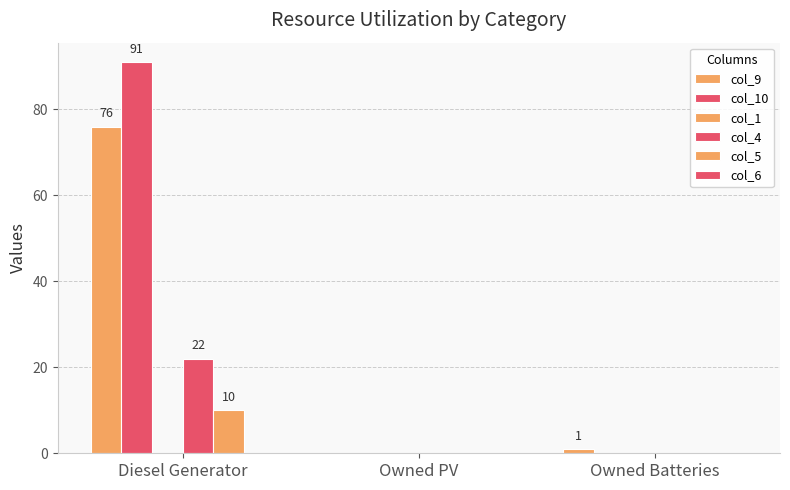

Reading left to right, list all the values displayed in this chart.

col_9: Diesel Generator=76	Owned PV=0	Owned Batteries=1
col_10: Diesel Generator=91	Owned PV=0	Owned Batteries=0
col_1: Diesel Generator=0	Owned PV=0	Owned Batteries=0
col_4: Diesel Generator=22	Owned PV=0	Owned Batteries=0
col_5: Diesel Generator=10	Owned PV=0	Owned Batteries=0
col_6: Diesel Generator=0	Owned PV=0	Owned Batteries=0